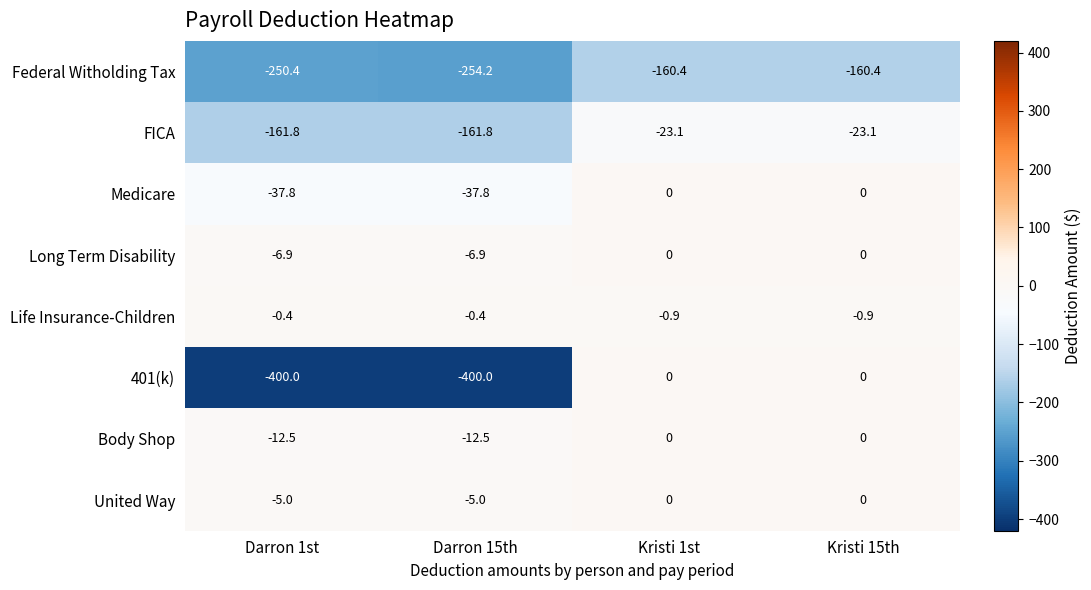

At Darron 1st, list the series in order from largest to smallest.

Life Insurance-Children, United Way, Long Term Disability, Body Shop, Medicare, FICA, Federal Witholding Tax, 401(k)